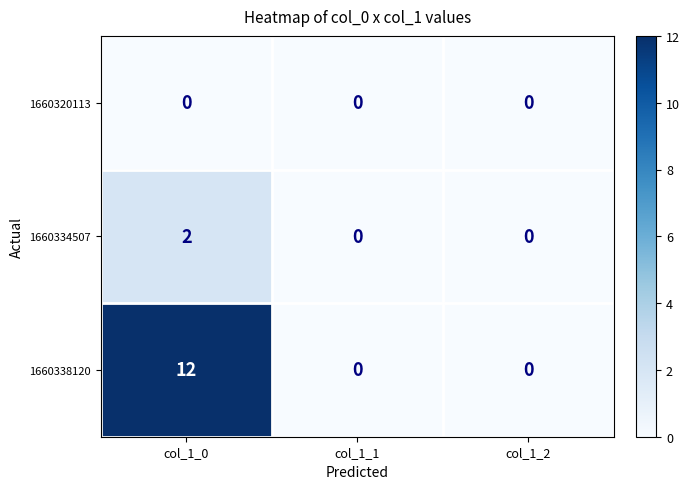

At which category is the sum across all series the highest?

col_1_0